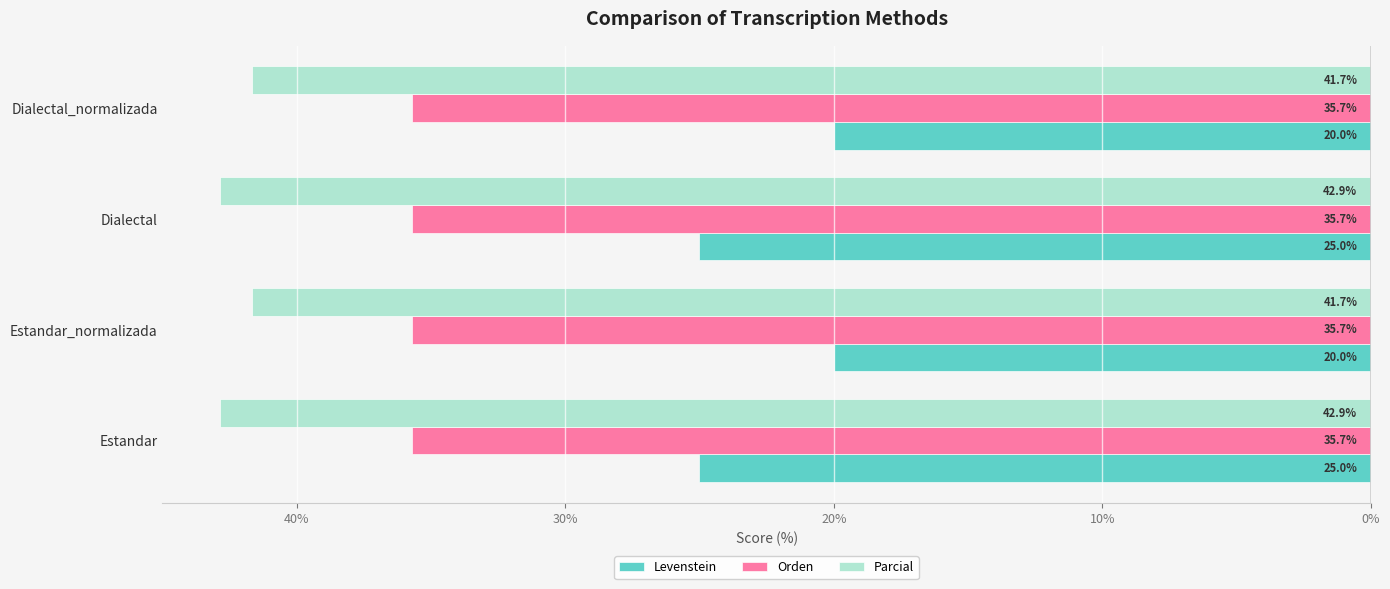

What are all the series names shown in the legend?

Levenstein, Orden, Parcial